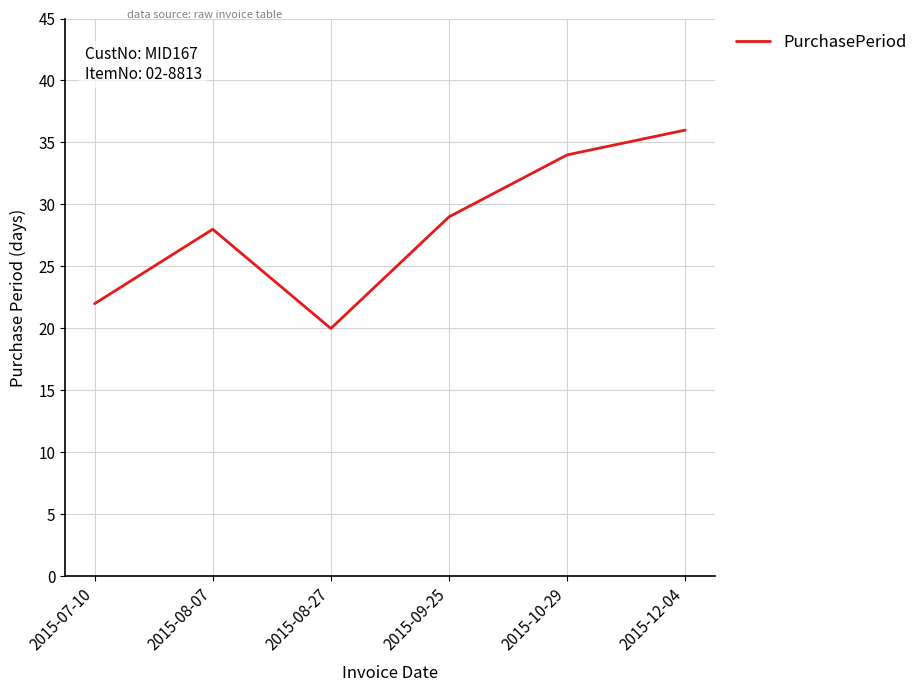

Which category has the highest value across all series?

2015-12-04